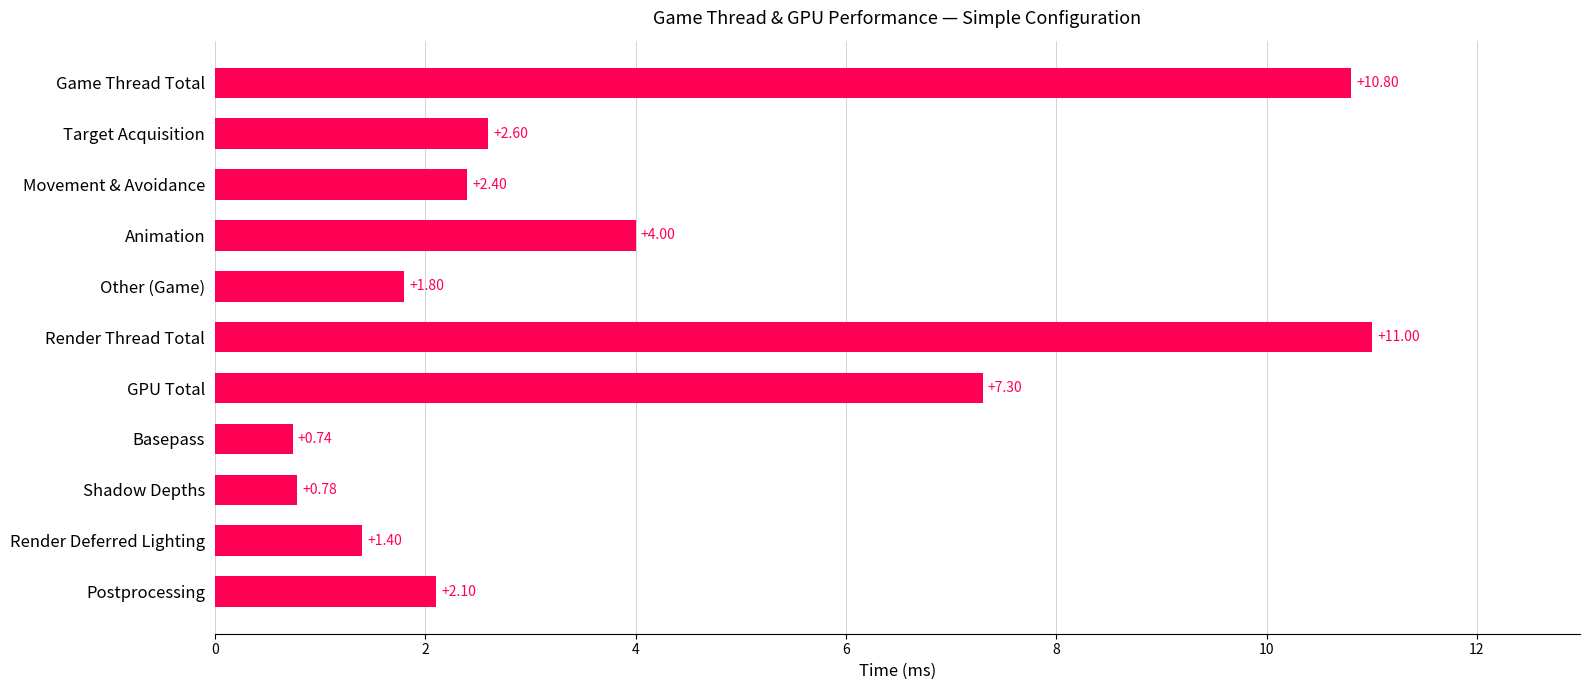

What is the difference between the second highest and minimum values?

10.1